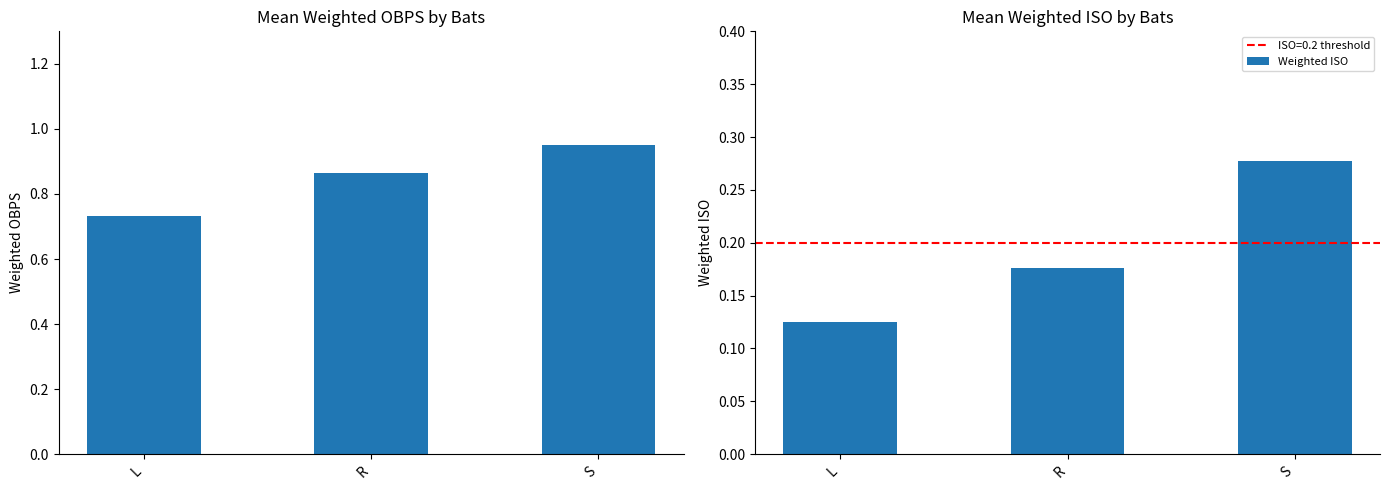

Which category has the lowest value in the Weighted OBPS series?

L